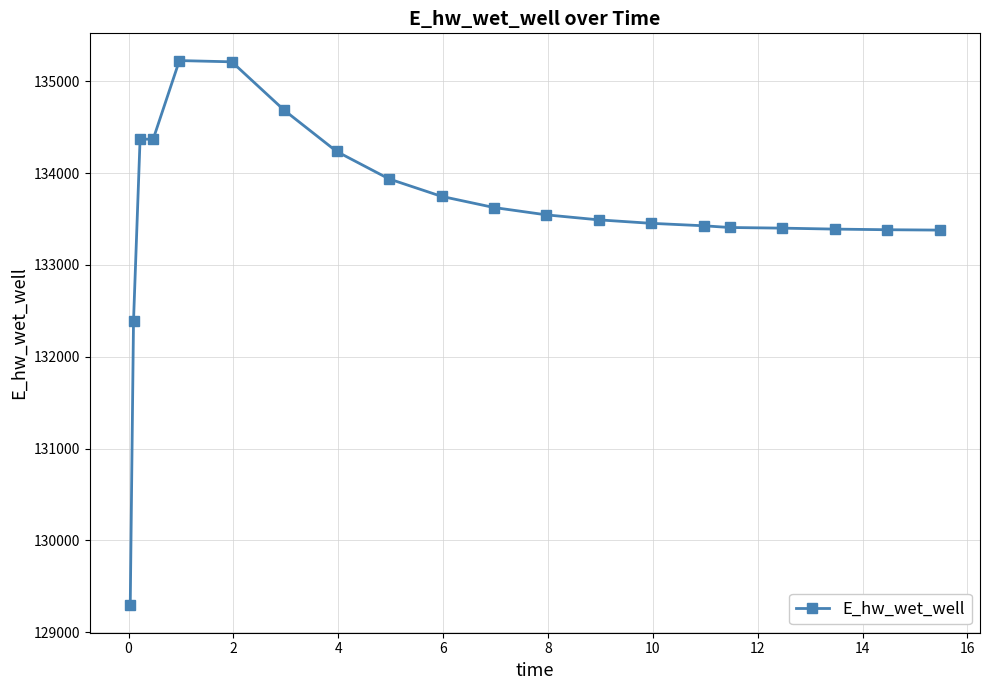

What is the average value?

133597.3